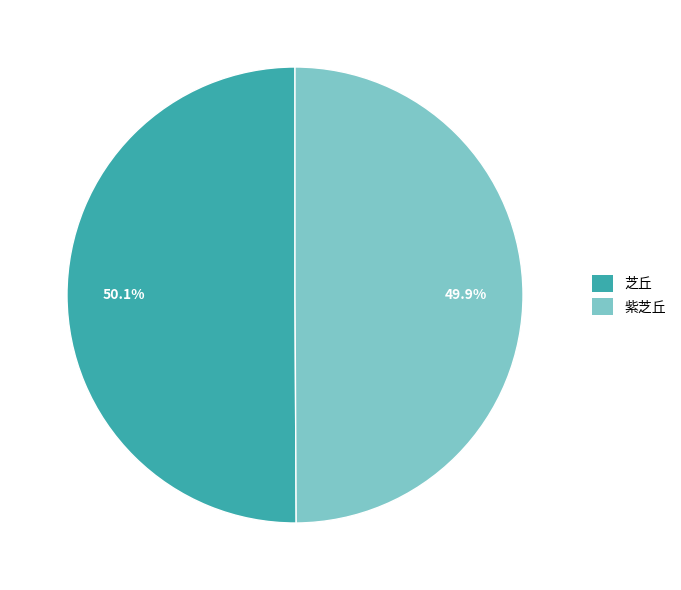

Is there a majority slice in this chart?

Yes